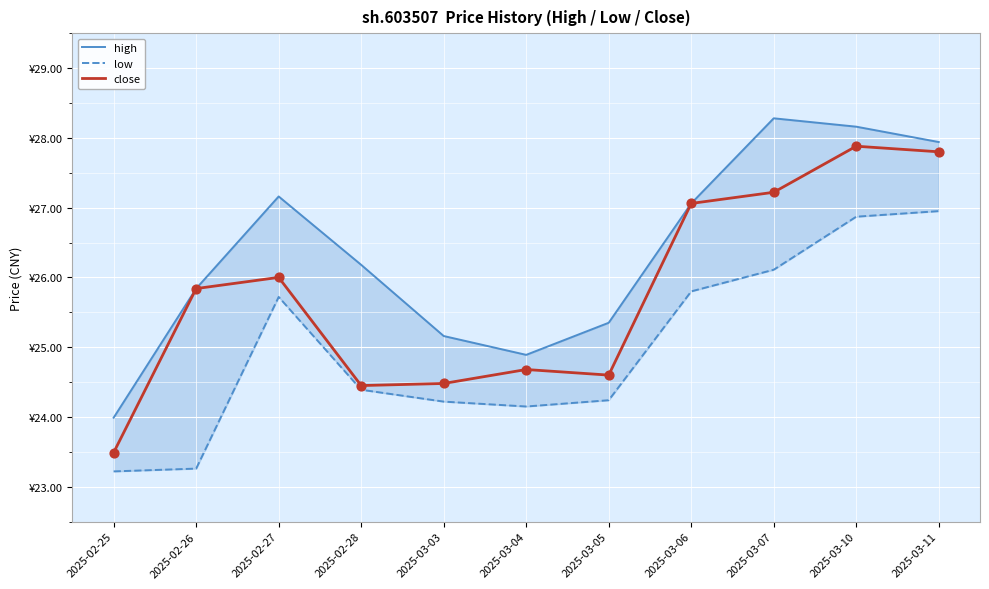

Is the value of low at 2025-03-07 greater than the value of high at 2025-03-06?

No